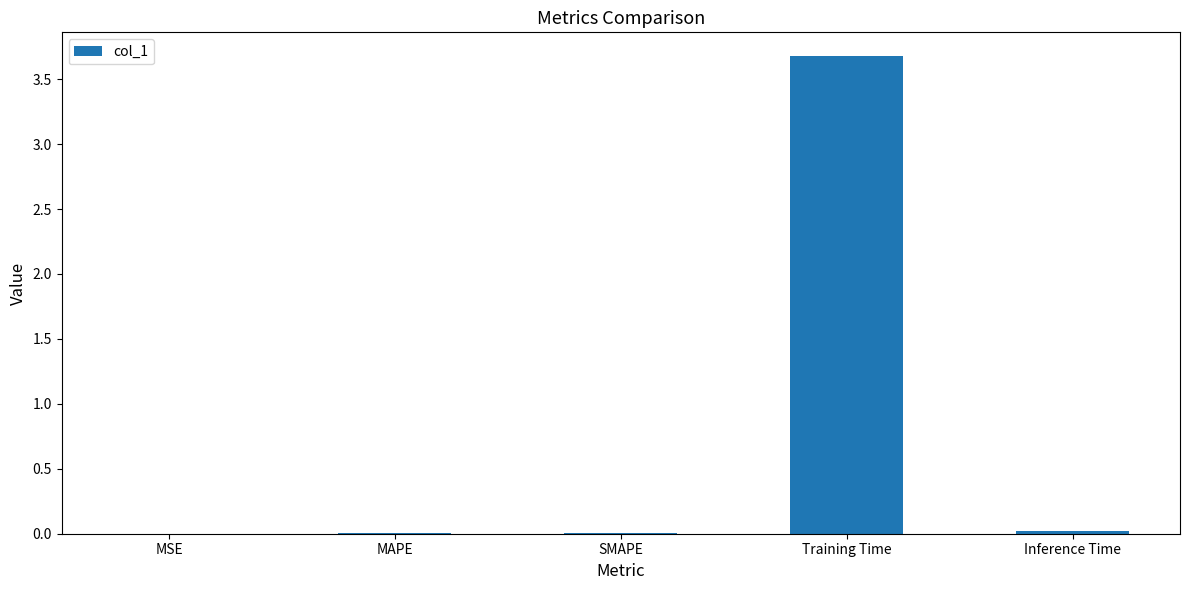

What is the sum of all values?

3.7